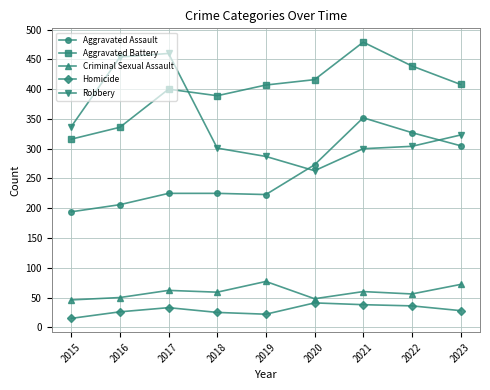

What is the difference between the highest and lowest values at 2021?

441